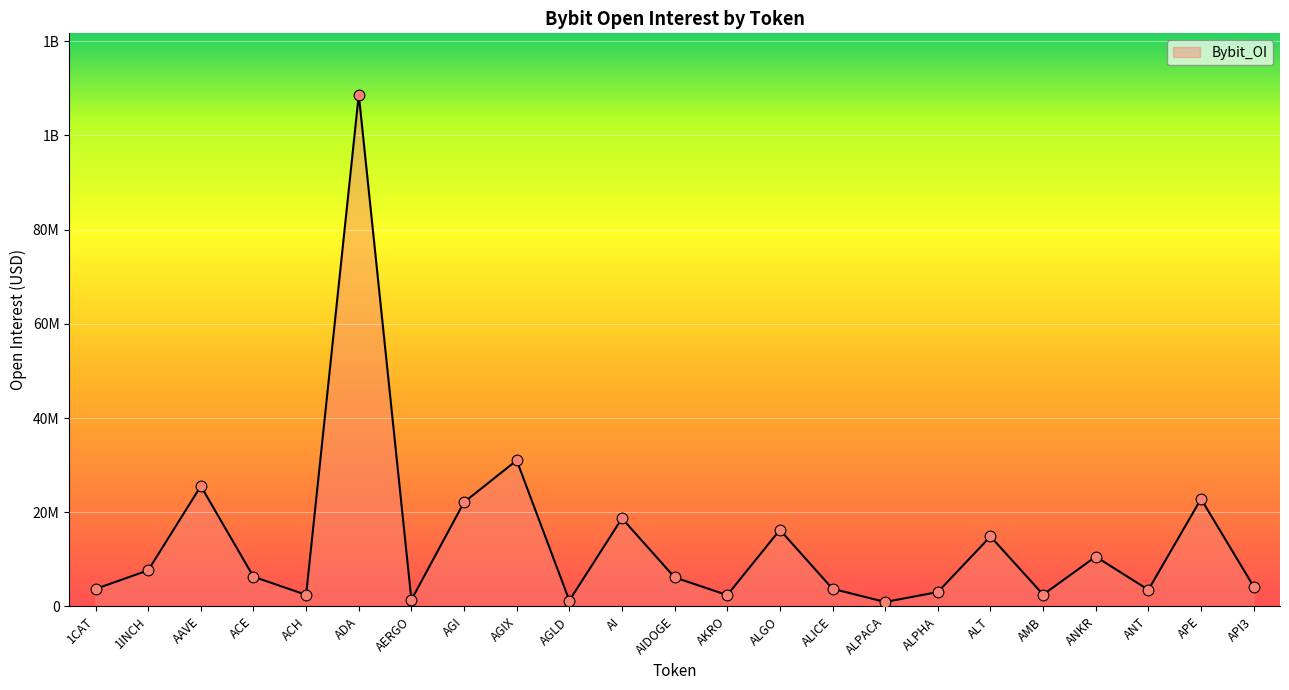

Is this an area chart (filled region under the line)?

Yes